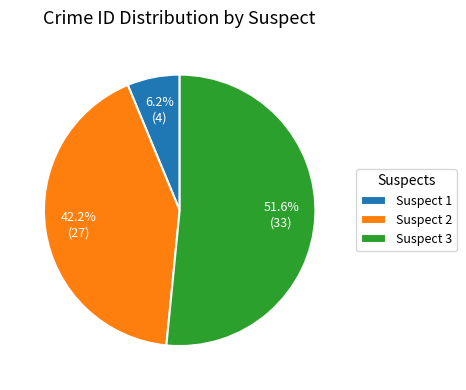

What is the largest slice in the pie chart?

Suspect 3